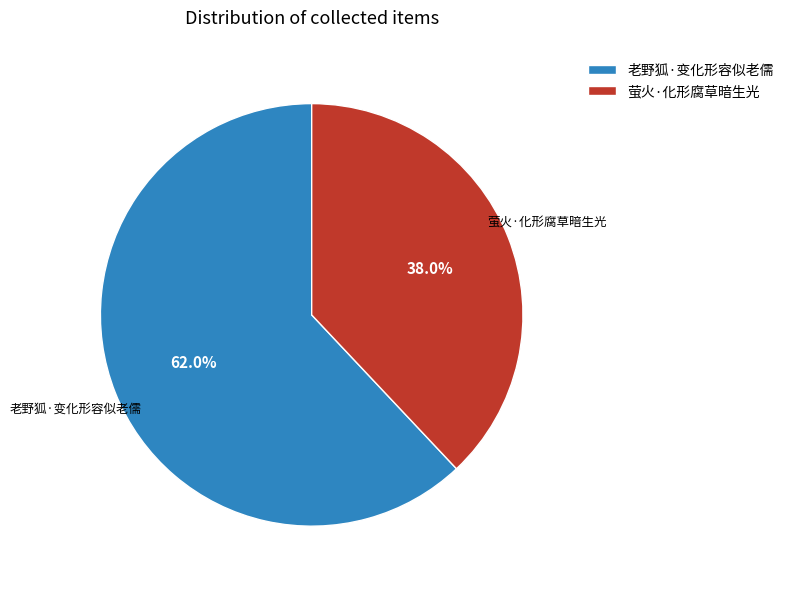

Is there any slice that represents more than half of the pie?

Yes